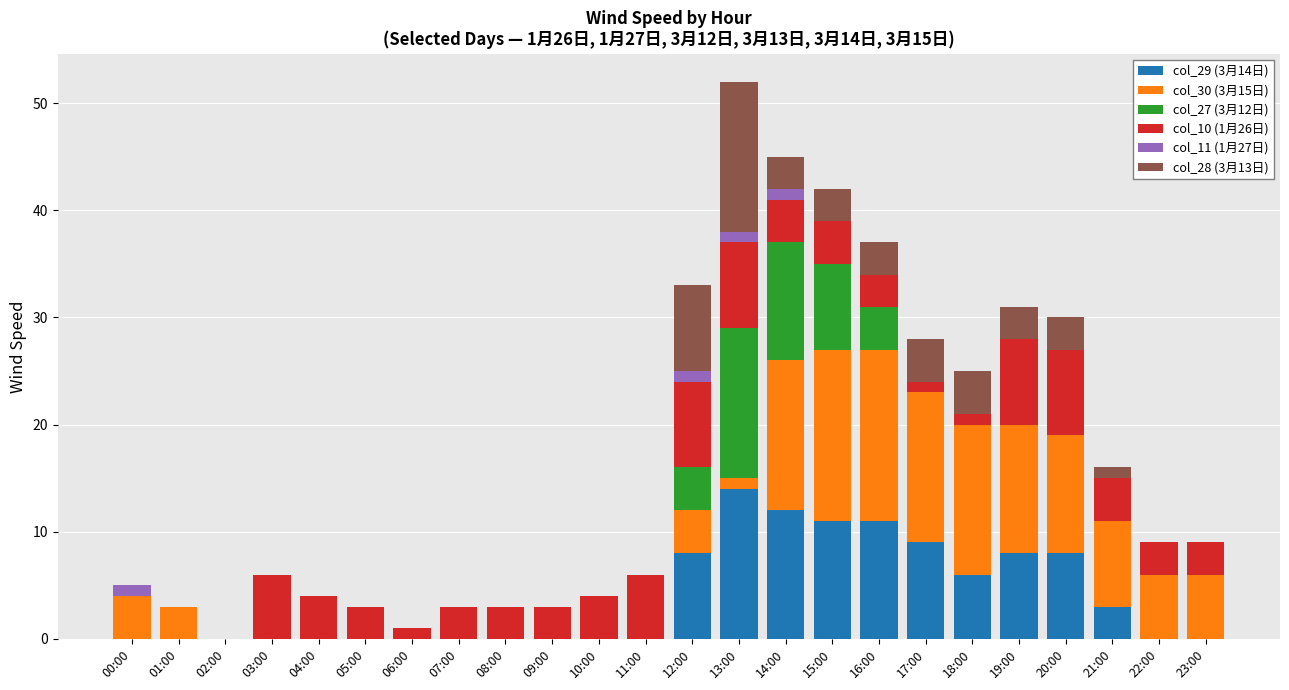

The value of col_29 (3月14日) at 08:00 is -7. True or false?

False